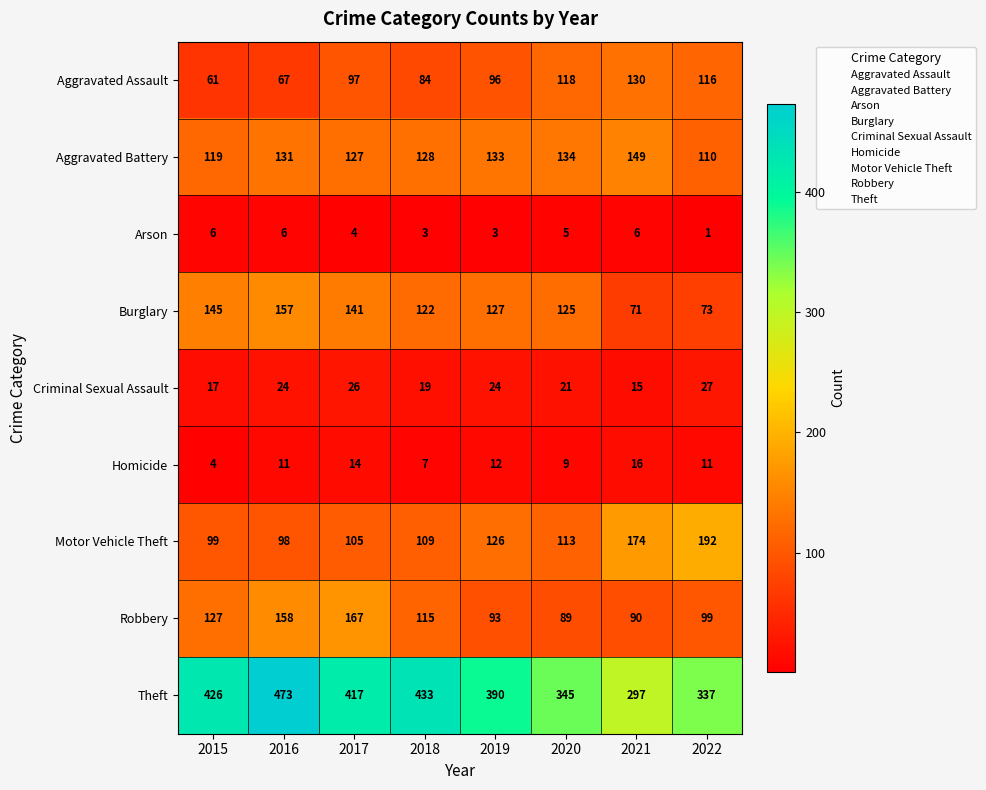

What is the difference between the maximum and minimum values in the Aggravated Battery series?

39